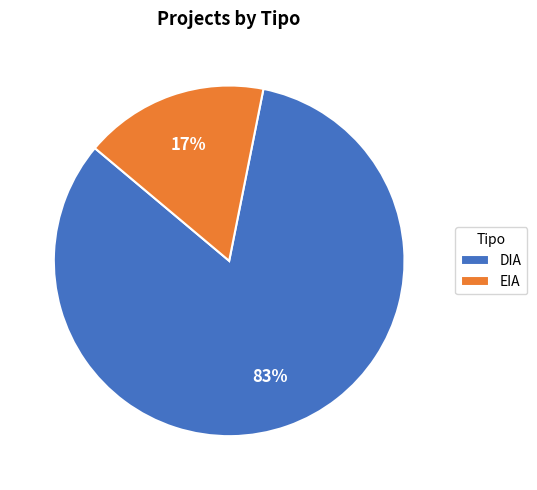

Between EIA and DIA, which is larger?

DIA